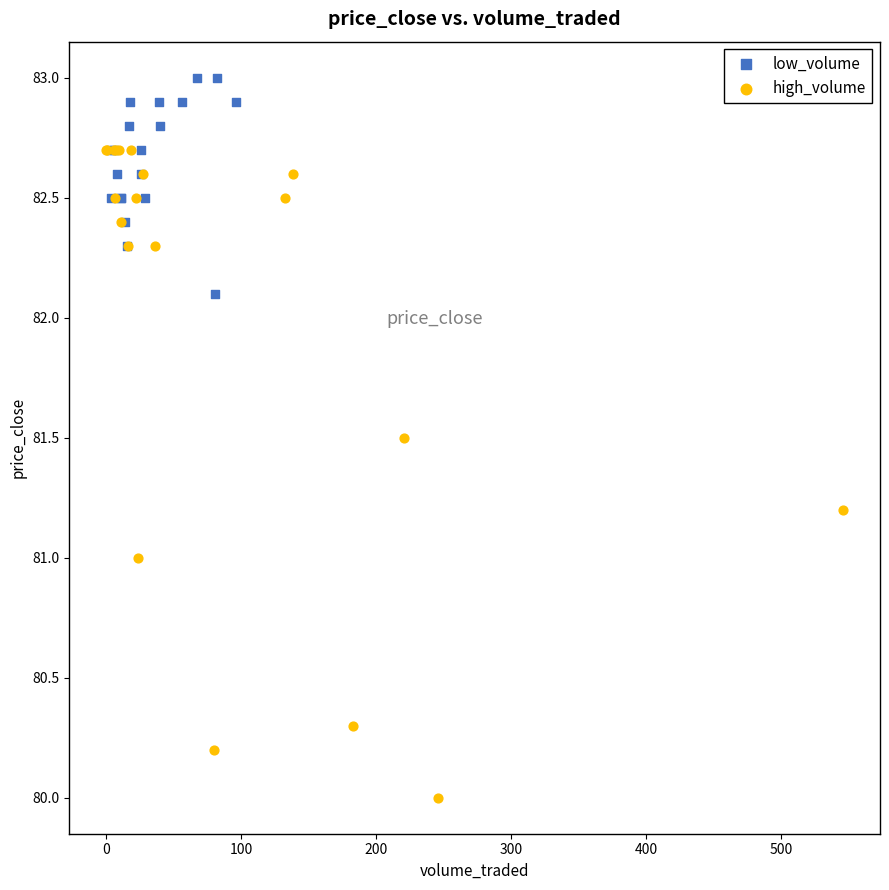

Which series has the largest Y range (max minus min)?

high_volume